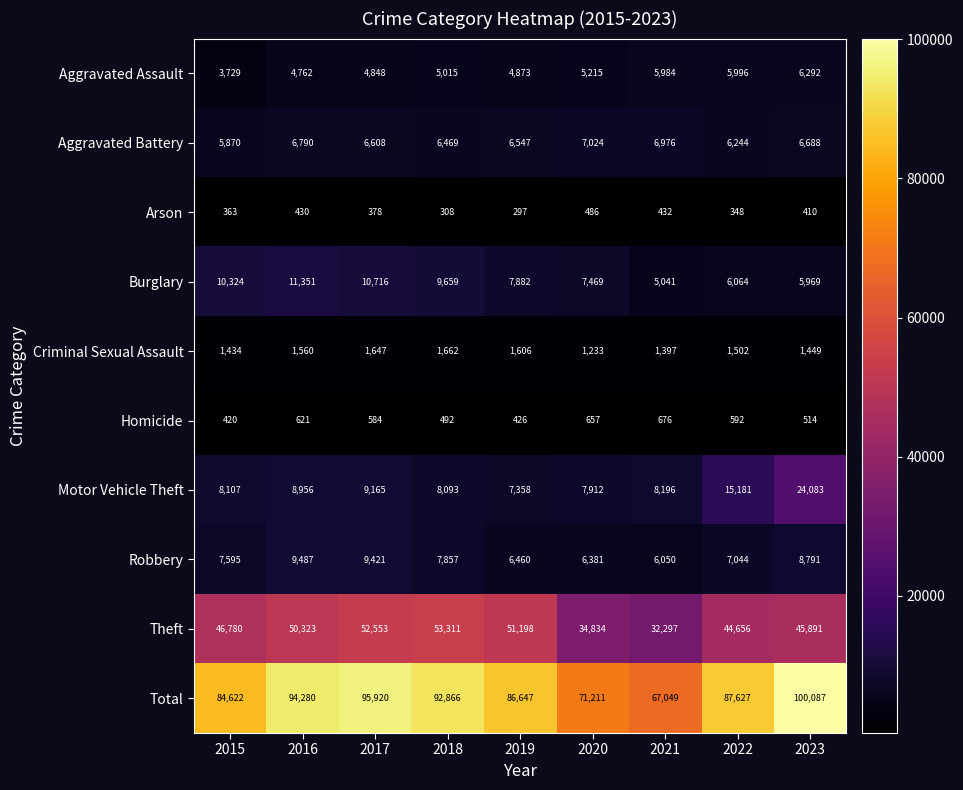

Between 2015 and 2023, which series saw the biggest shift?

Motor Vehicle Theft